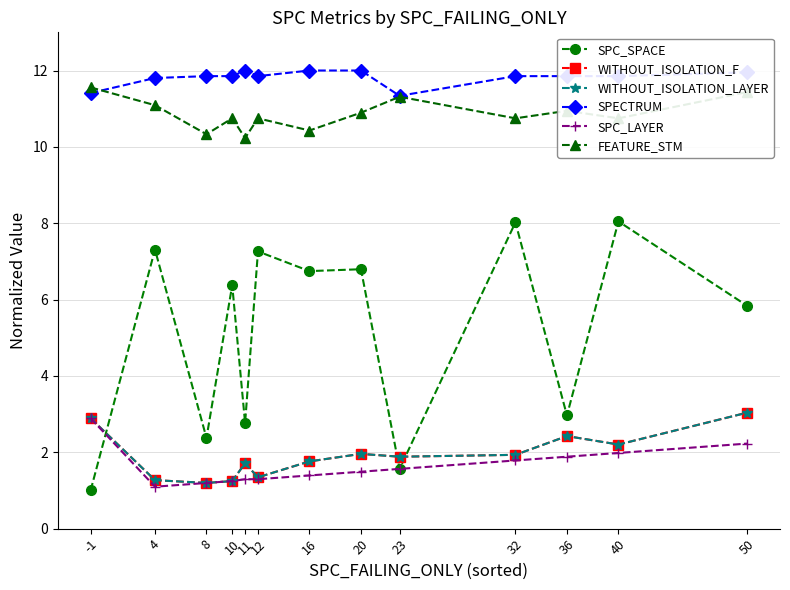

Is this an area chart (filled region under the line)?

No